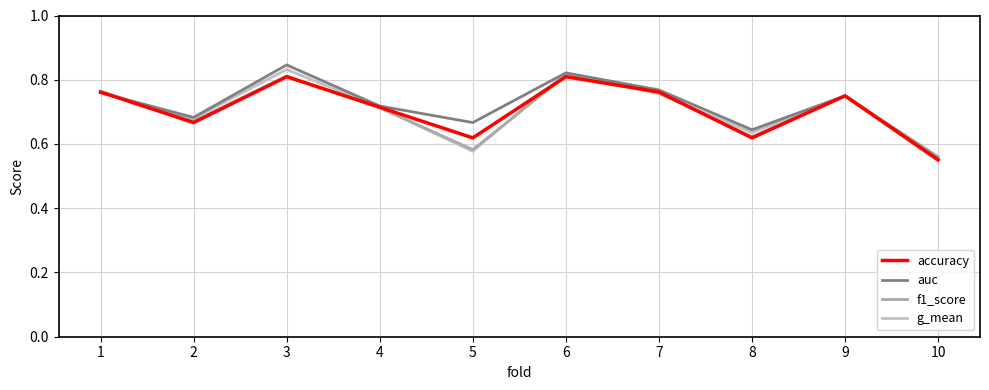

How many interior local peaks does the f1_score series have?

3